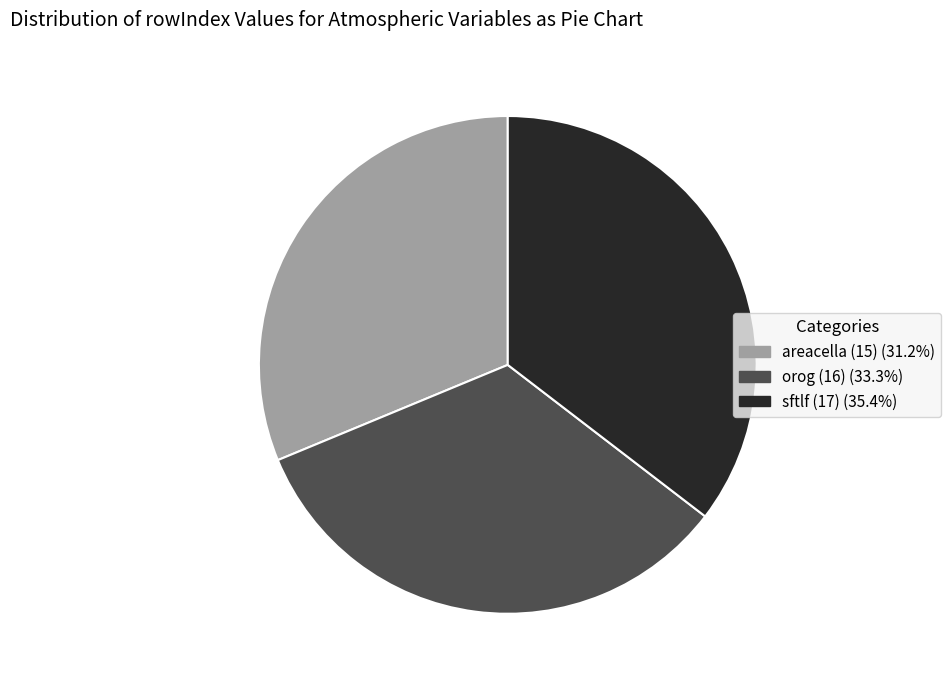

Does any single category account for the majority?

No